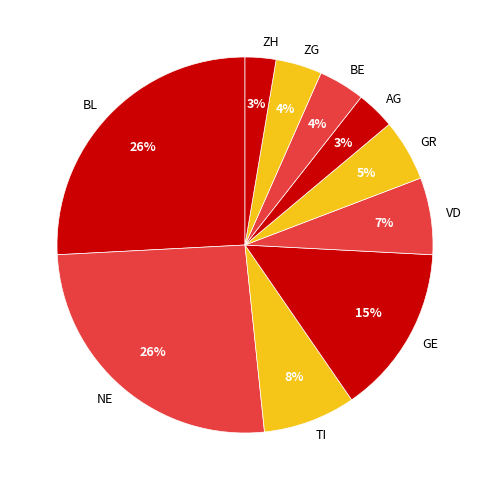

What percentage is the ZH slice, to the nearest percent?

3%